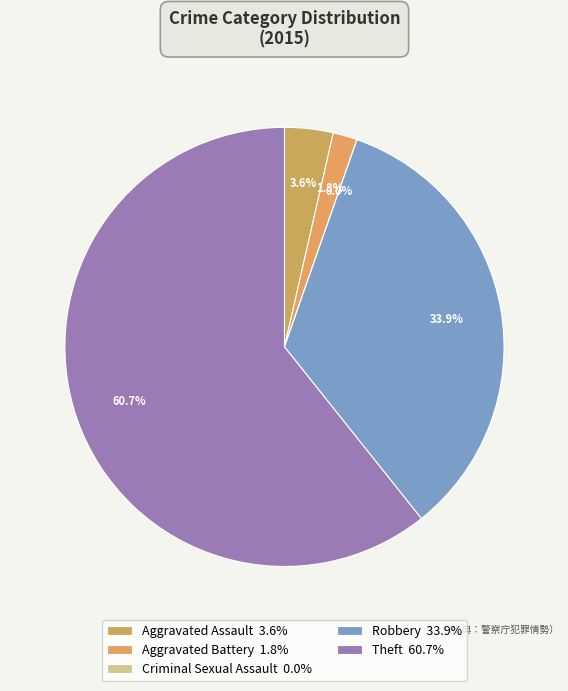

To the nearest percent, what is the combined percentage of Robbery and Aggravated Assault?

38%